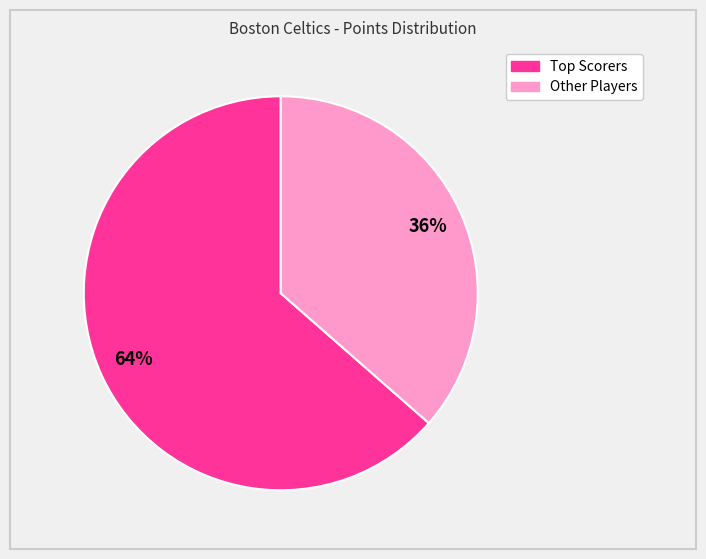

To the nearest percent, what is the average slice percentage?

50%